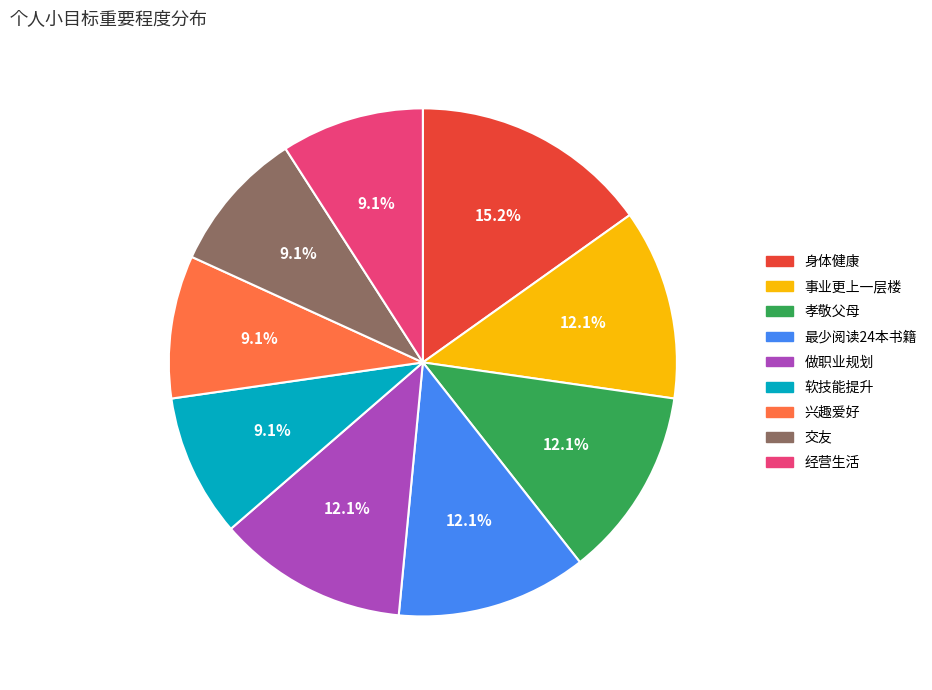

Is the sum of 孝敬父母 and 软技能提升 greater than half?

No